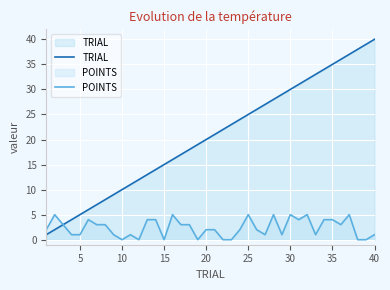

Reading left to right, what are all the values shown in this chart?

TRIAL: 1	2	3	4	5	6	7	8	9	10	11	12	13	14	15	16	17	18	19	20	21	22	23	24	25	26	27	28	29	30	31	32	33	34	35	36	37	38	39	40
POINTS: 2	5	3	1	1	4	3	3	1	0	1	0	4	4	0	5	3	3	0	2	2	0	0	2	5	2	1	5	1	5	4	5	1	4	4	3	5	0	0	1